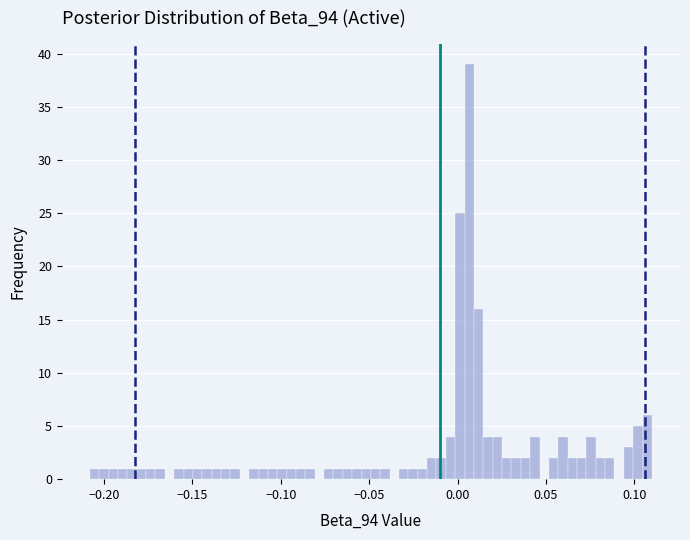

Around what value on the x-axis is the tallest bar? Give the approximate position of its centre, as read against the axis.

0.005